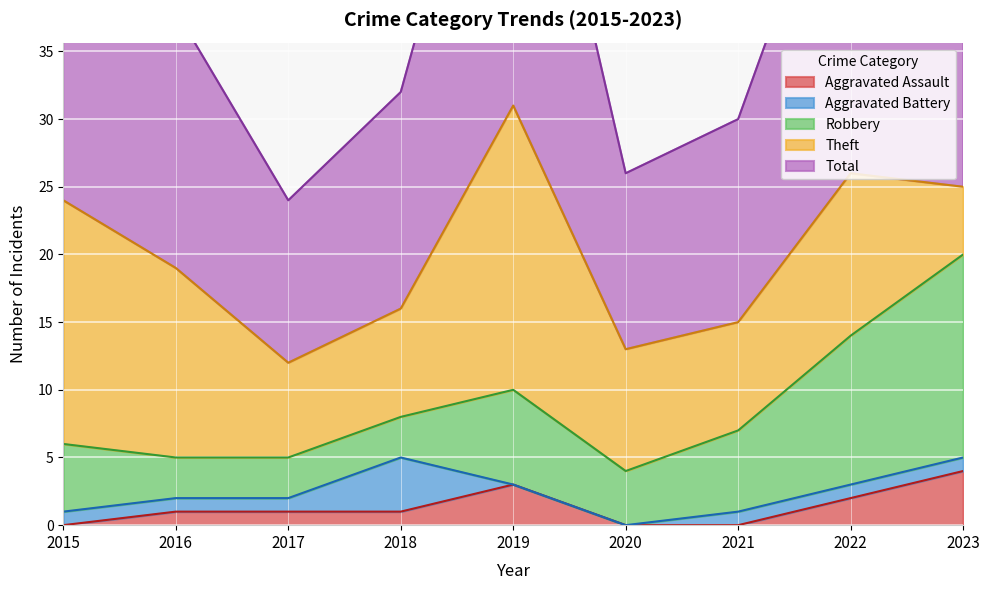

True or false: Total has more than 0 interior local peaks.

True